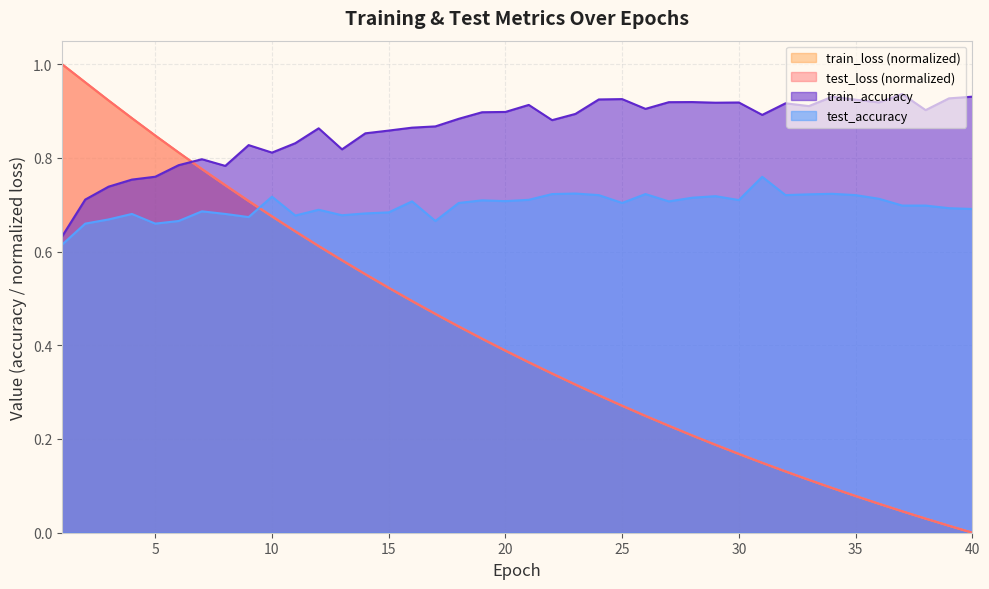

Between 2 and 7, which is larger?

2